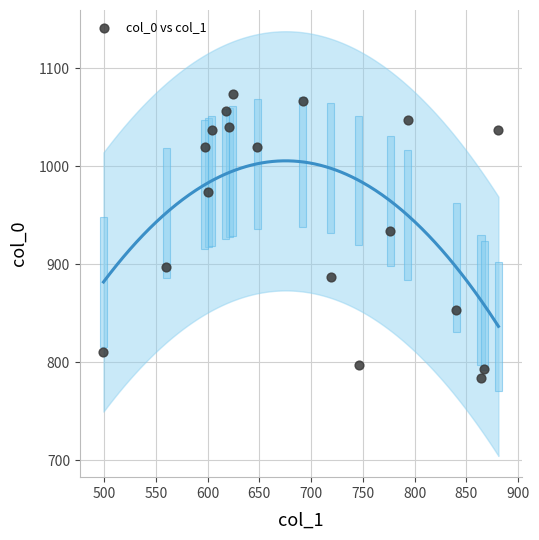

What is the range of Y values (max minus min)?

290.0